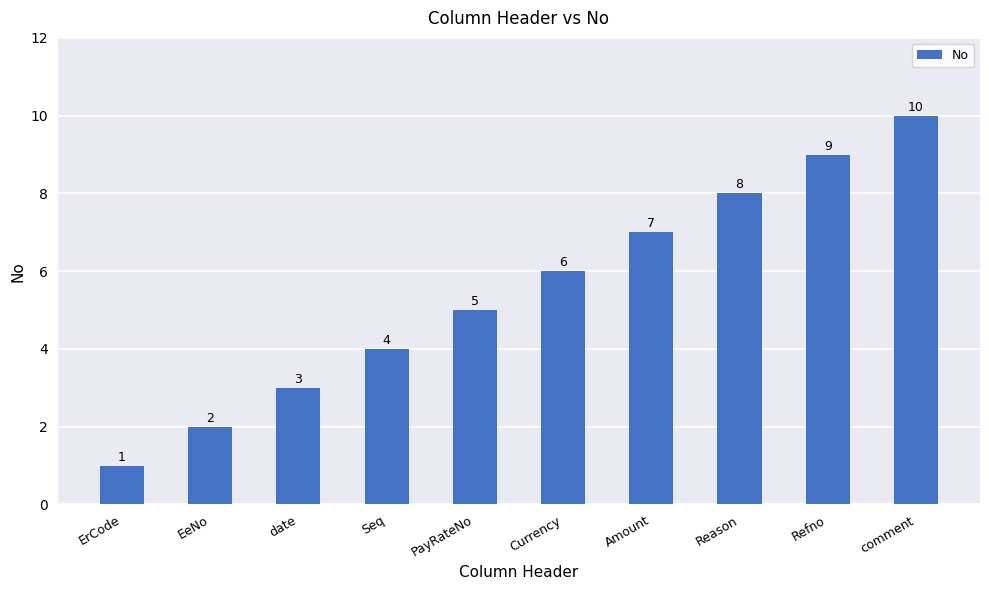

Rank the categories by value from lowest to highest.

ErCode, EeNo, date, Seq, PayRateNo, Currency, Amount, Reason, Refno, comment